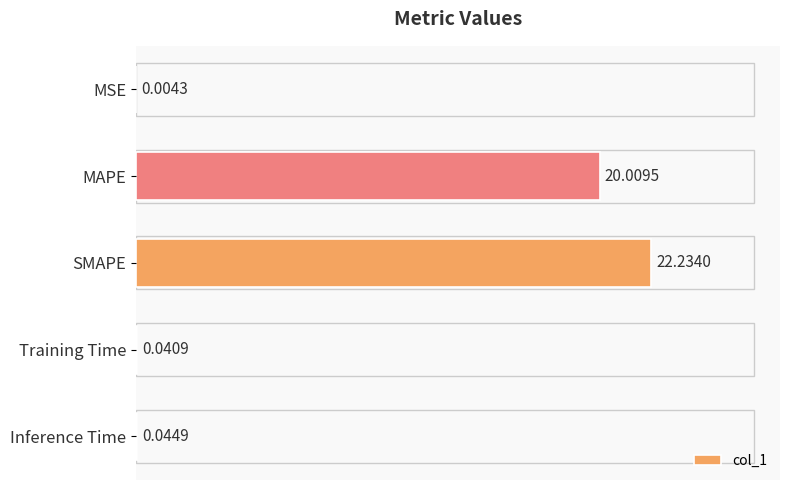

What is the ratio of the value at MAPE to the value at SMAPE?

0.9